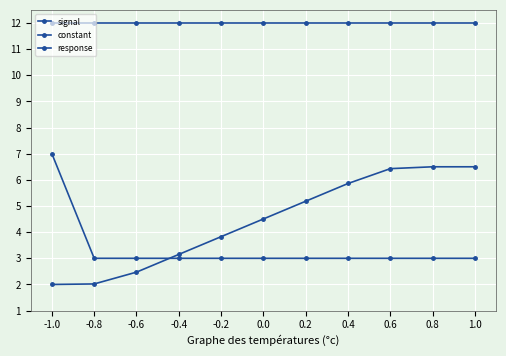

True or false: constant and response intersect in this chart.

False